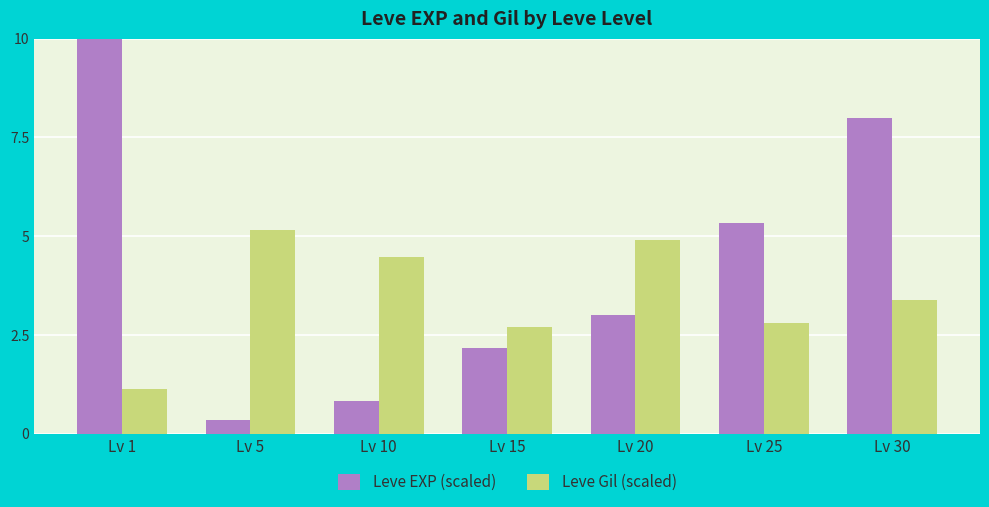

Rank the series by their average value, from highest to lowest.

Leve EXP (scaled), Leve Gil (scaled)